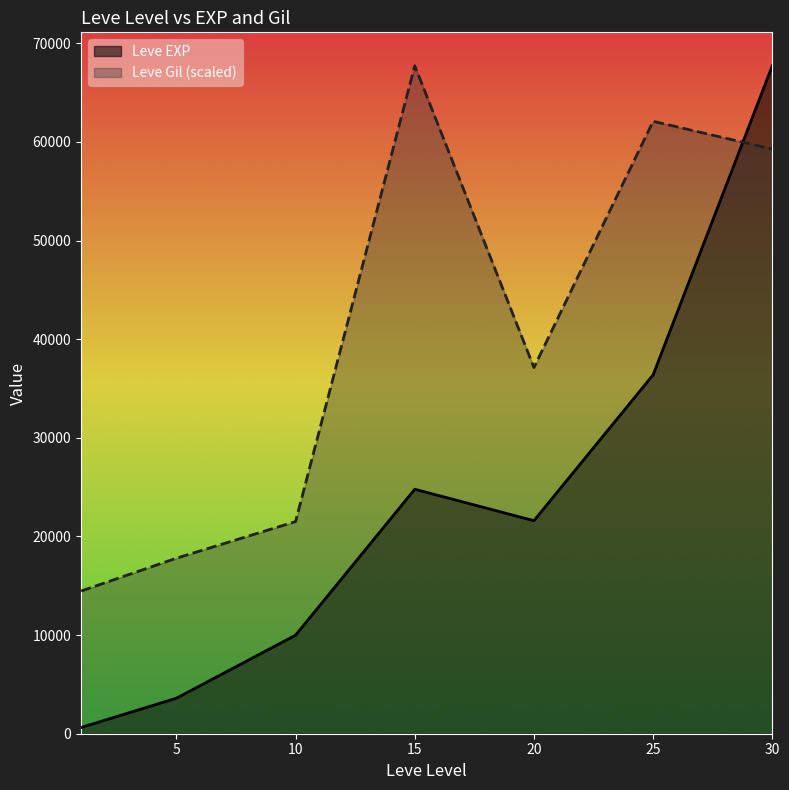

Which series changed the most between 20 and 30?

Leve EXP